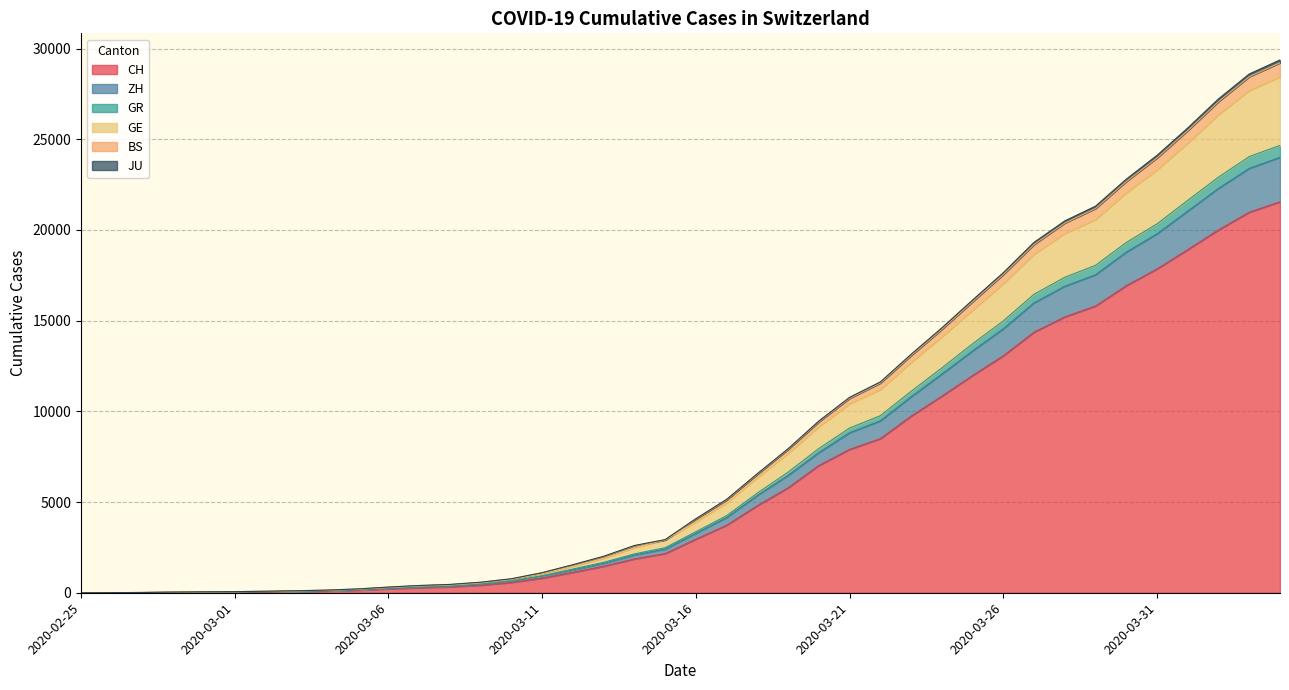

What is the highest value of the JU series?

29370